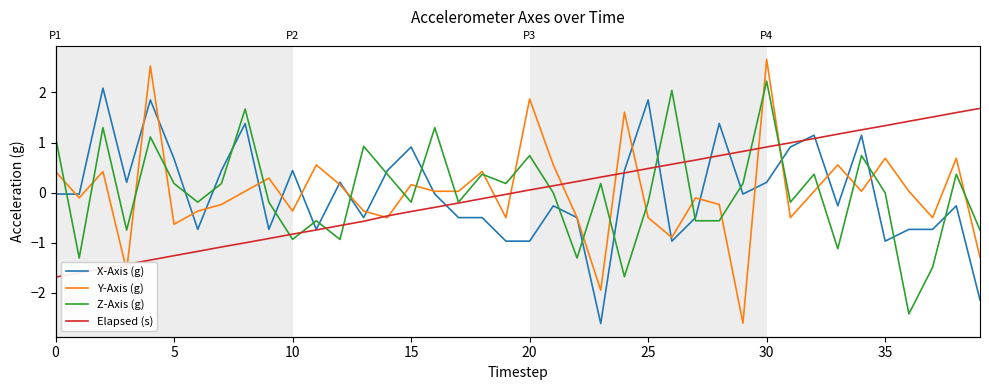

How many positive values does the Elapsed (s) series have?

20